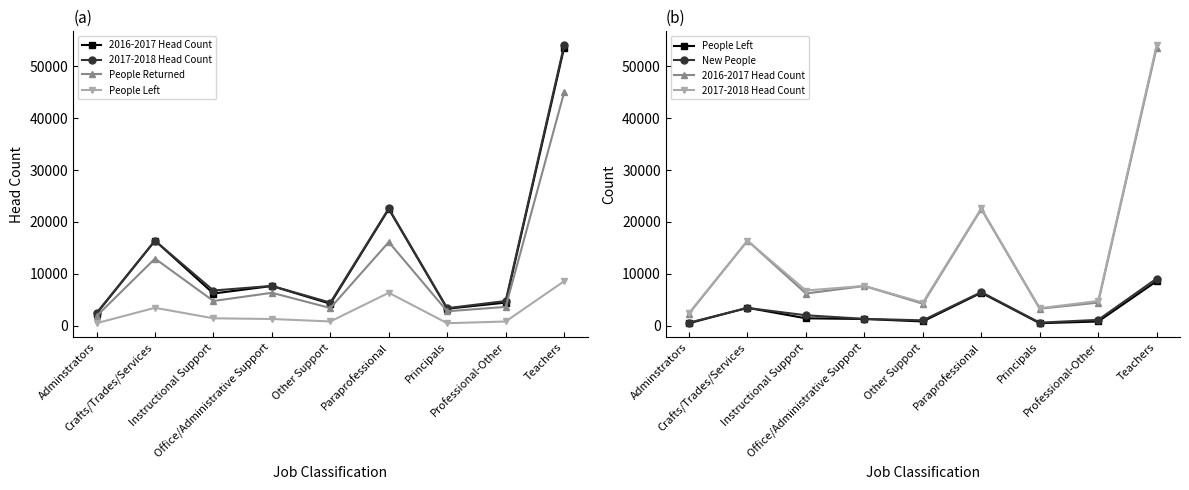

How many lines are shown in the chart?

5